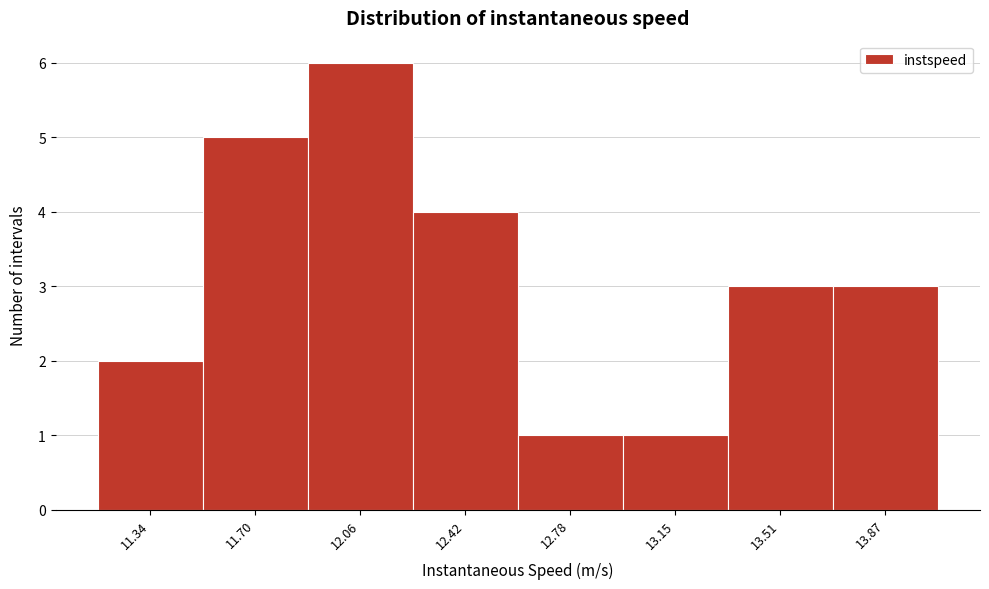

Reading left to right, extract all data points from this chart.

2	5	6	4	1	1	3	3